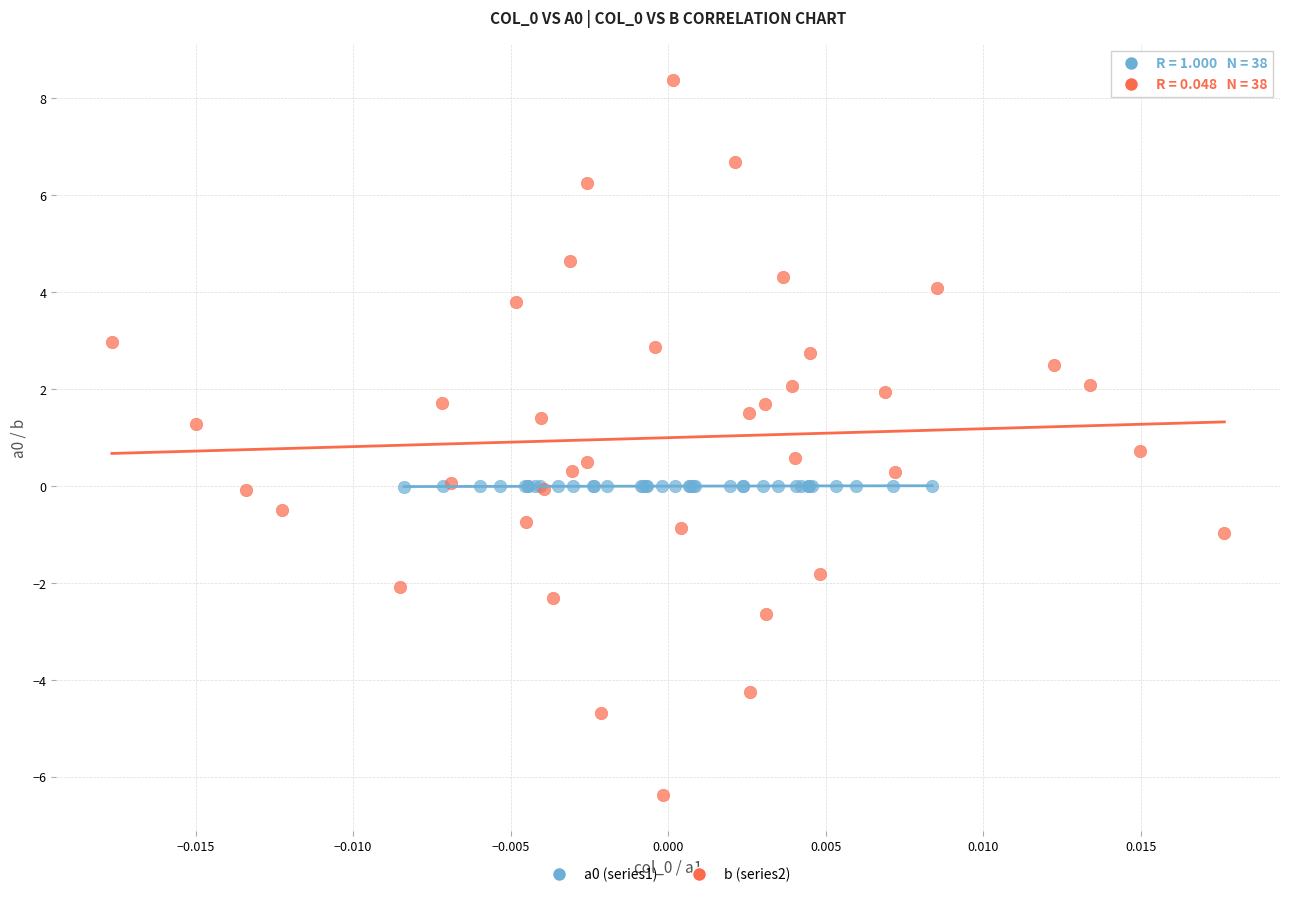

Which series has the widest spread of Y values?

b (series2)